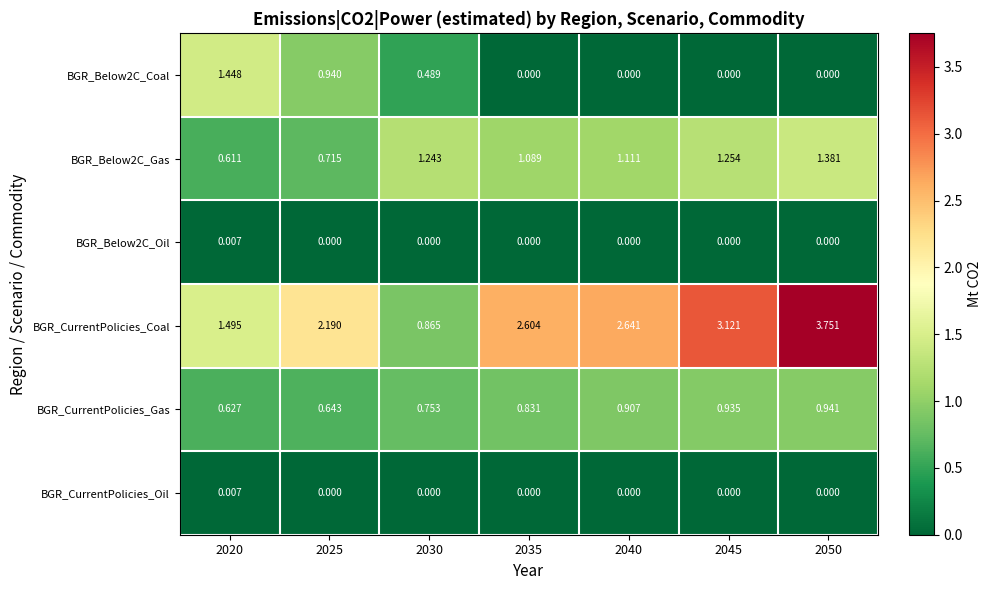

Which series changed the most between 2025 and 2050?

BGR_CurrentPolicies_Coal